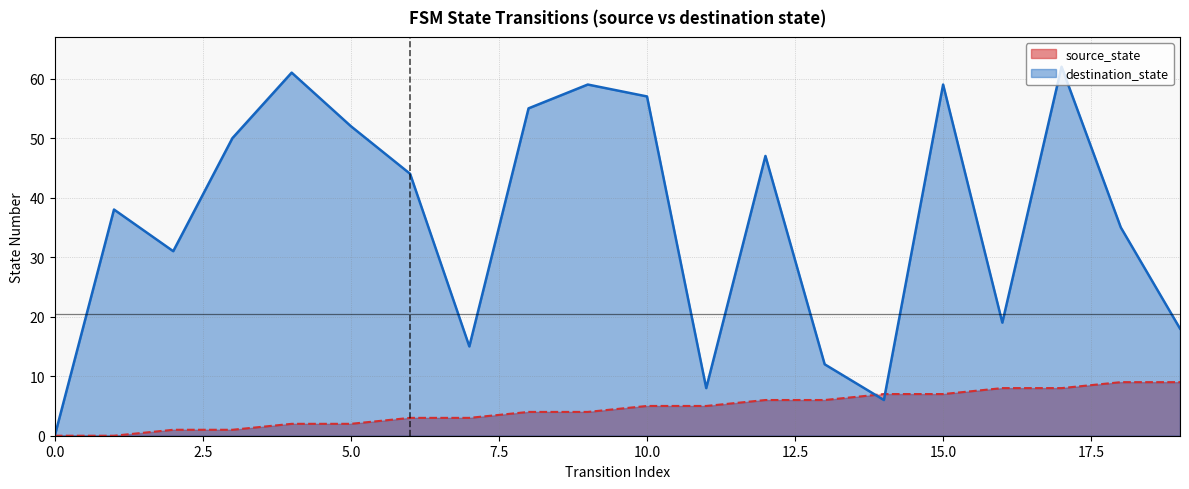

Which series has the widest spread of values?

destination_state